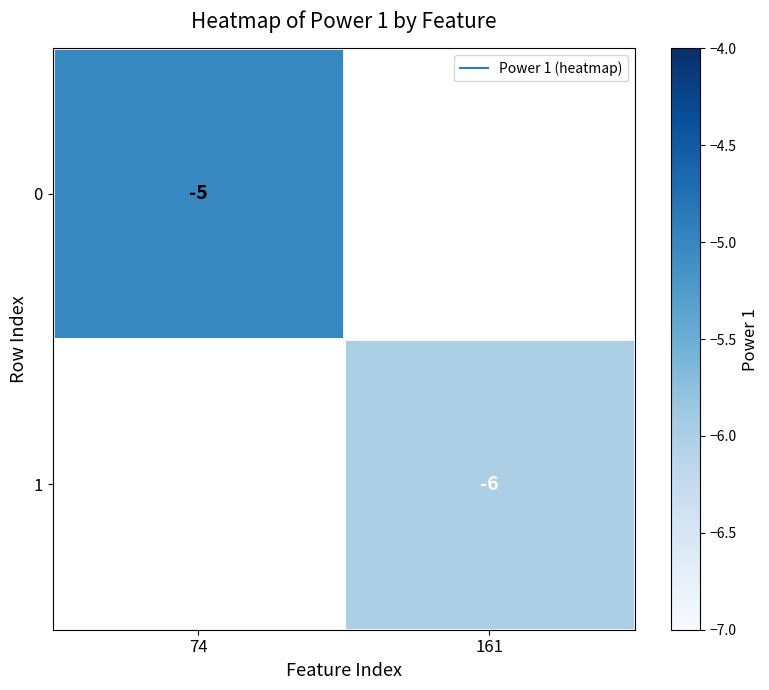

Which category has the lowest value across all series?

161